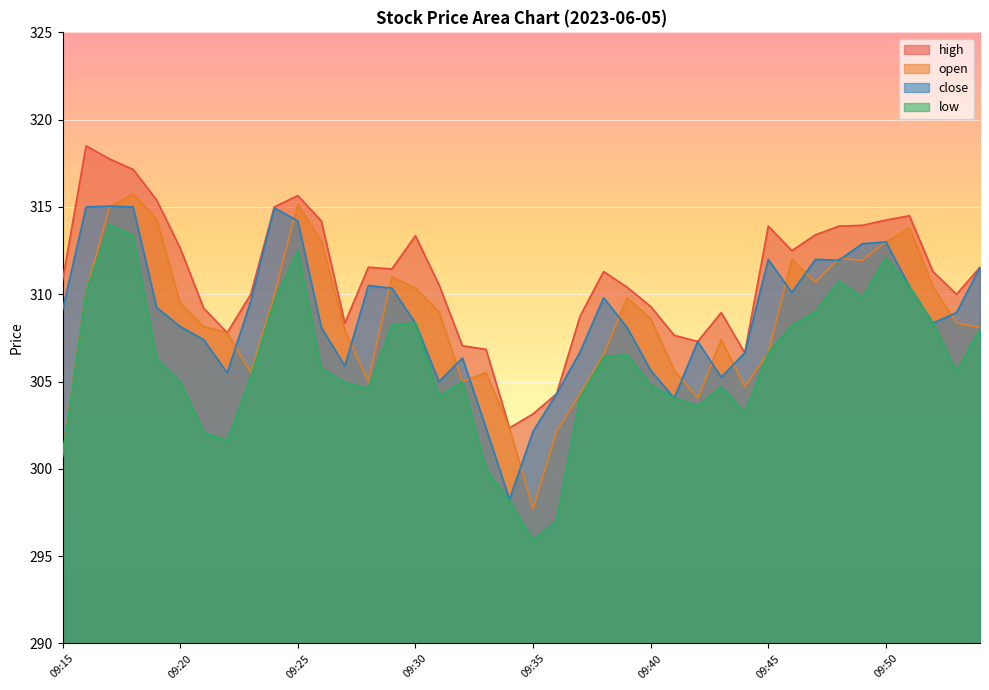

At how many categories does at least one series exceed 310?

24